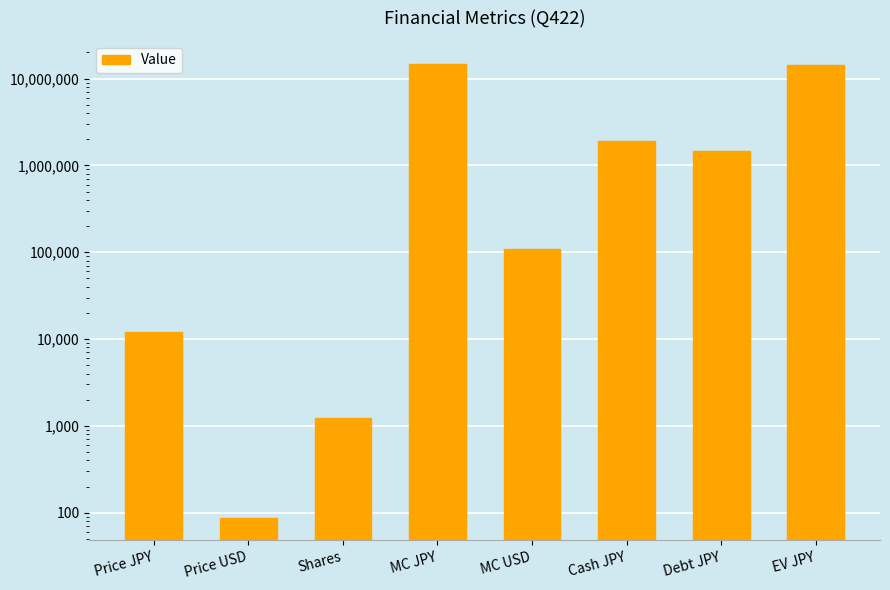

How many bars are there in total?

8